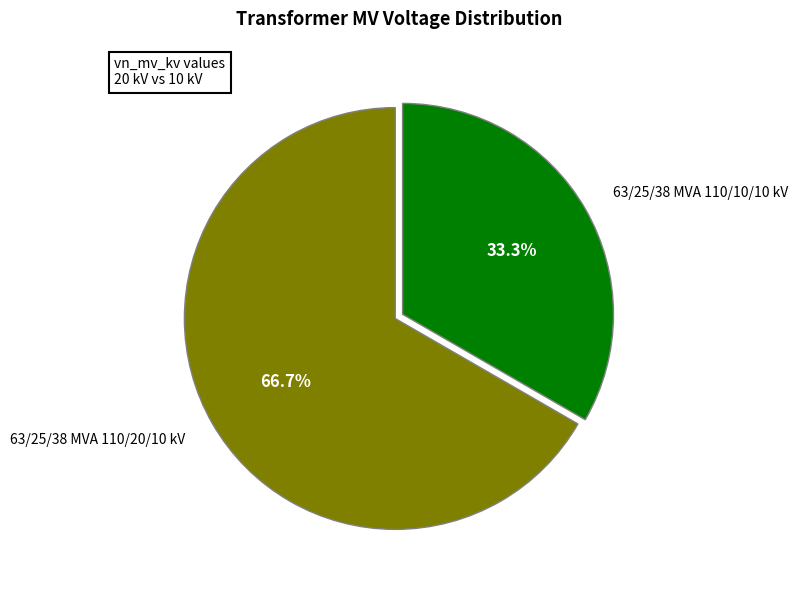

To the nearest percent, what portion does 63/25/38 MVA 110/20/10 kV represent?

67%